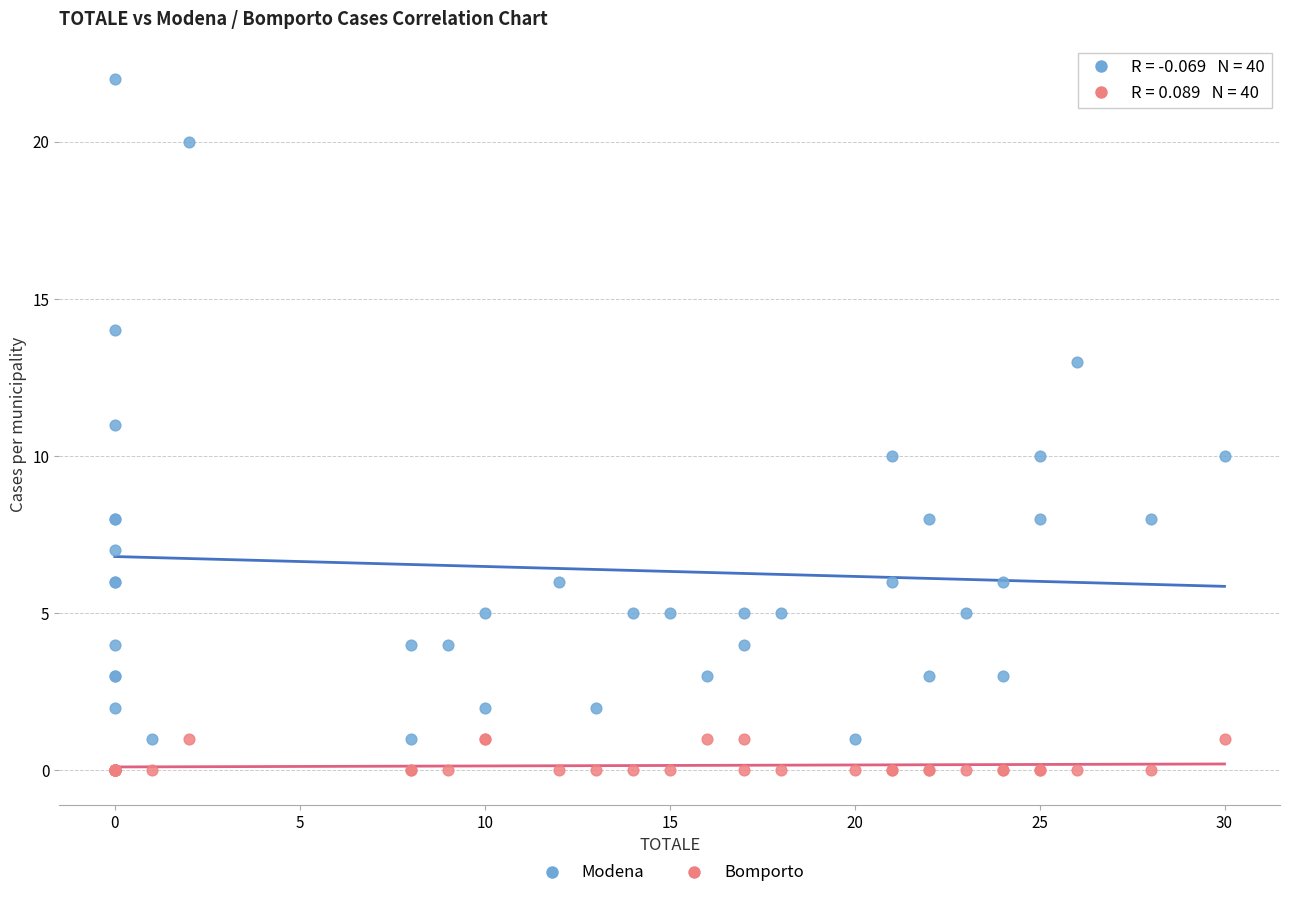

Which series contains the highest Y value?

Modena